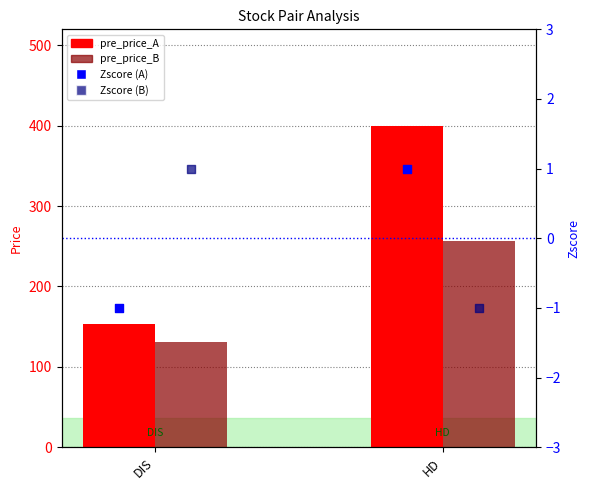

Which series has the largest total across all categories?

pre_price_A